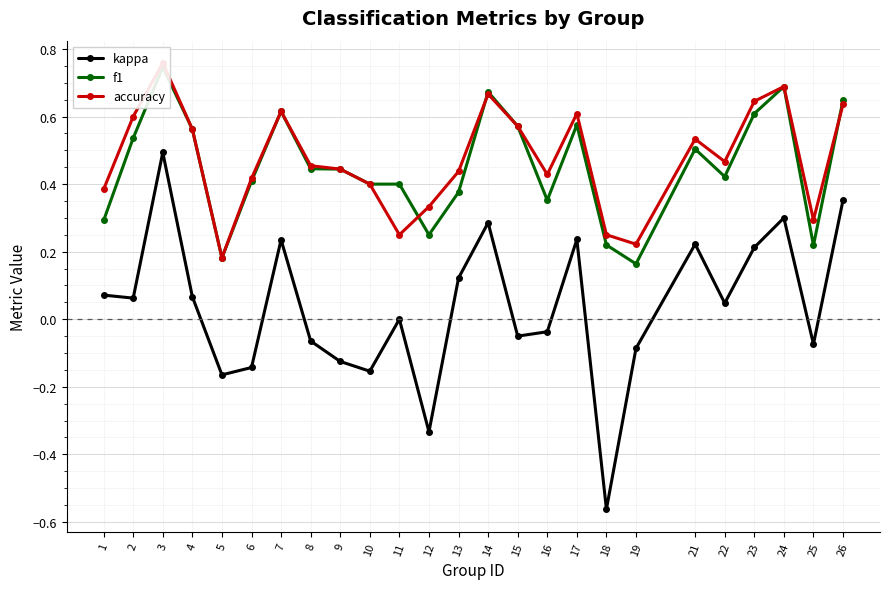

What is the spread (max minus min) of values at 14?

0.4